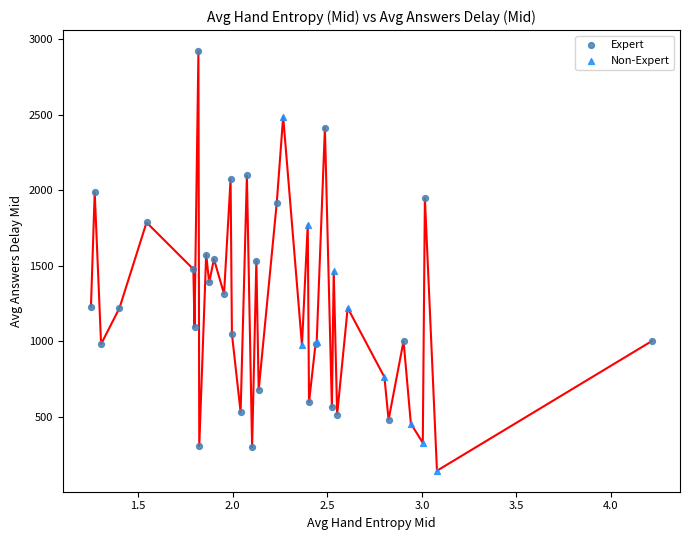

Which series contains the highest Y value?

Expert